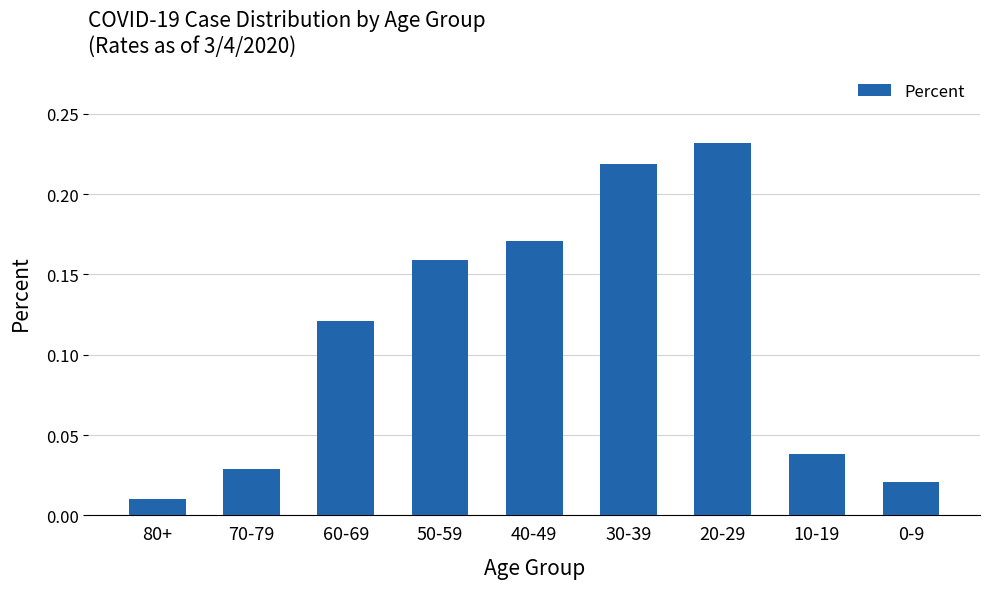

What is the sum of all values?

1.0